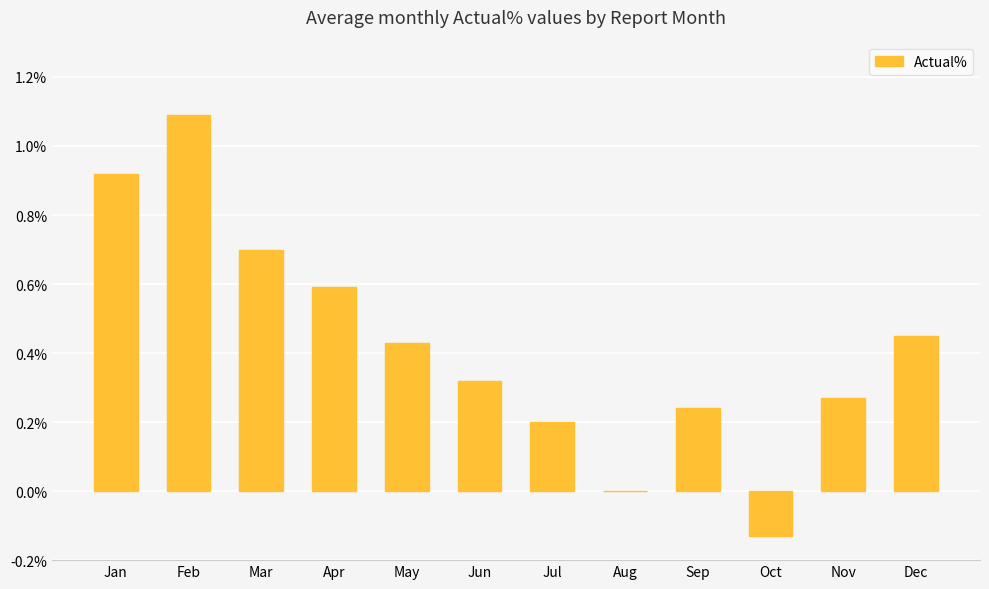

Count the number of data series in this chart.

1